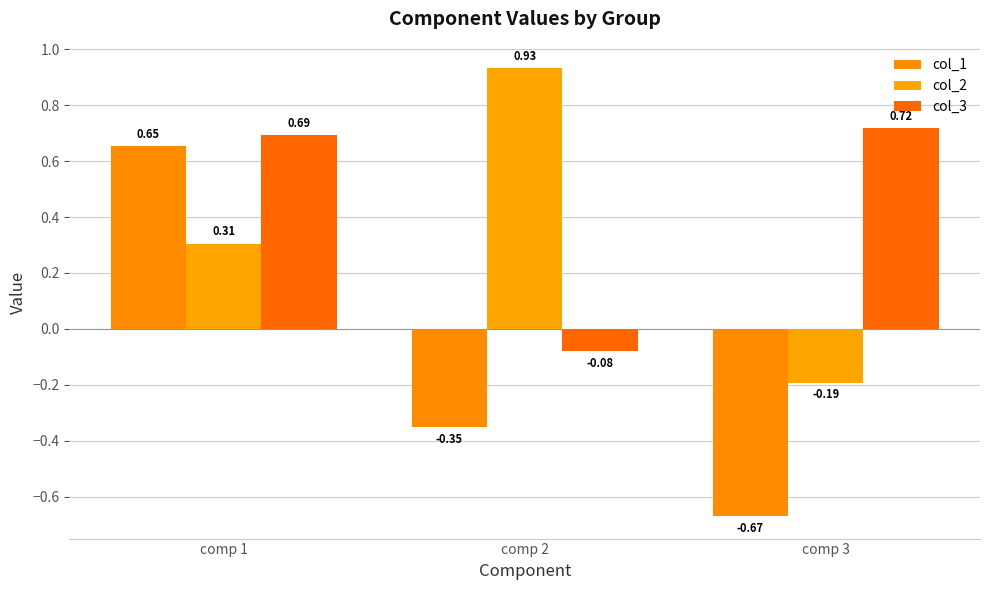

How many data points in col_1 are less than 0?

2